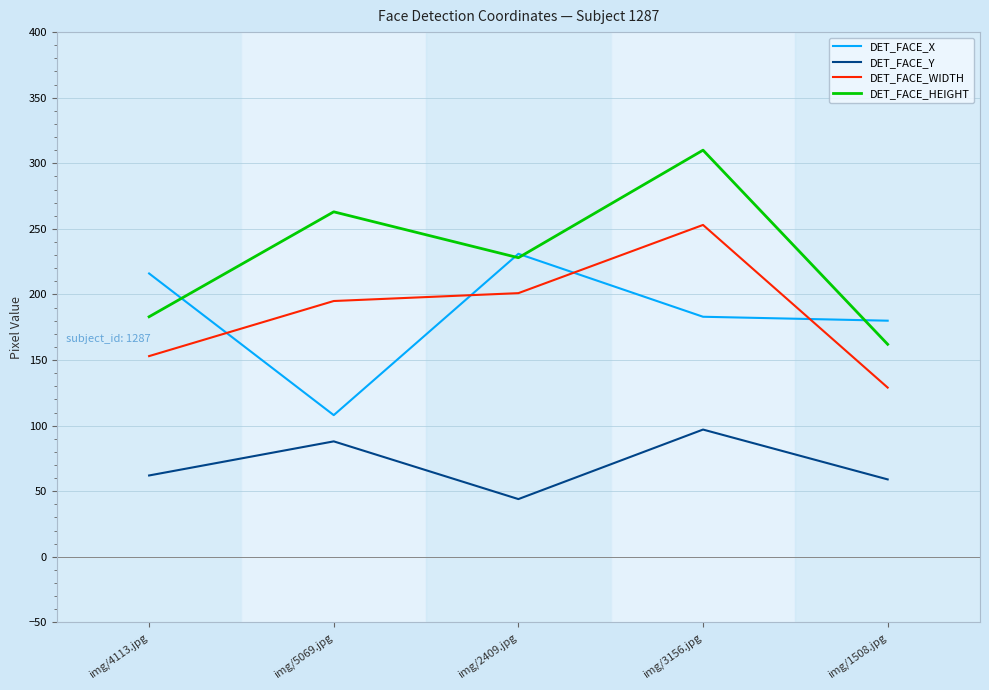

Is it true that DET_FACE_WIDTH equals 153 at img/4113.jpg?

True